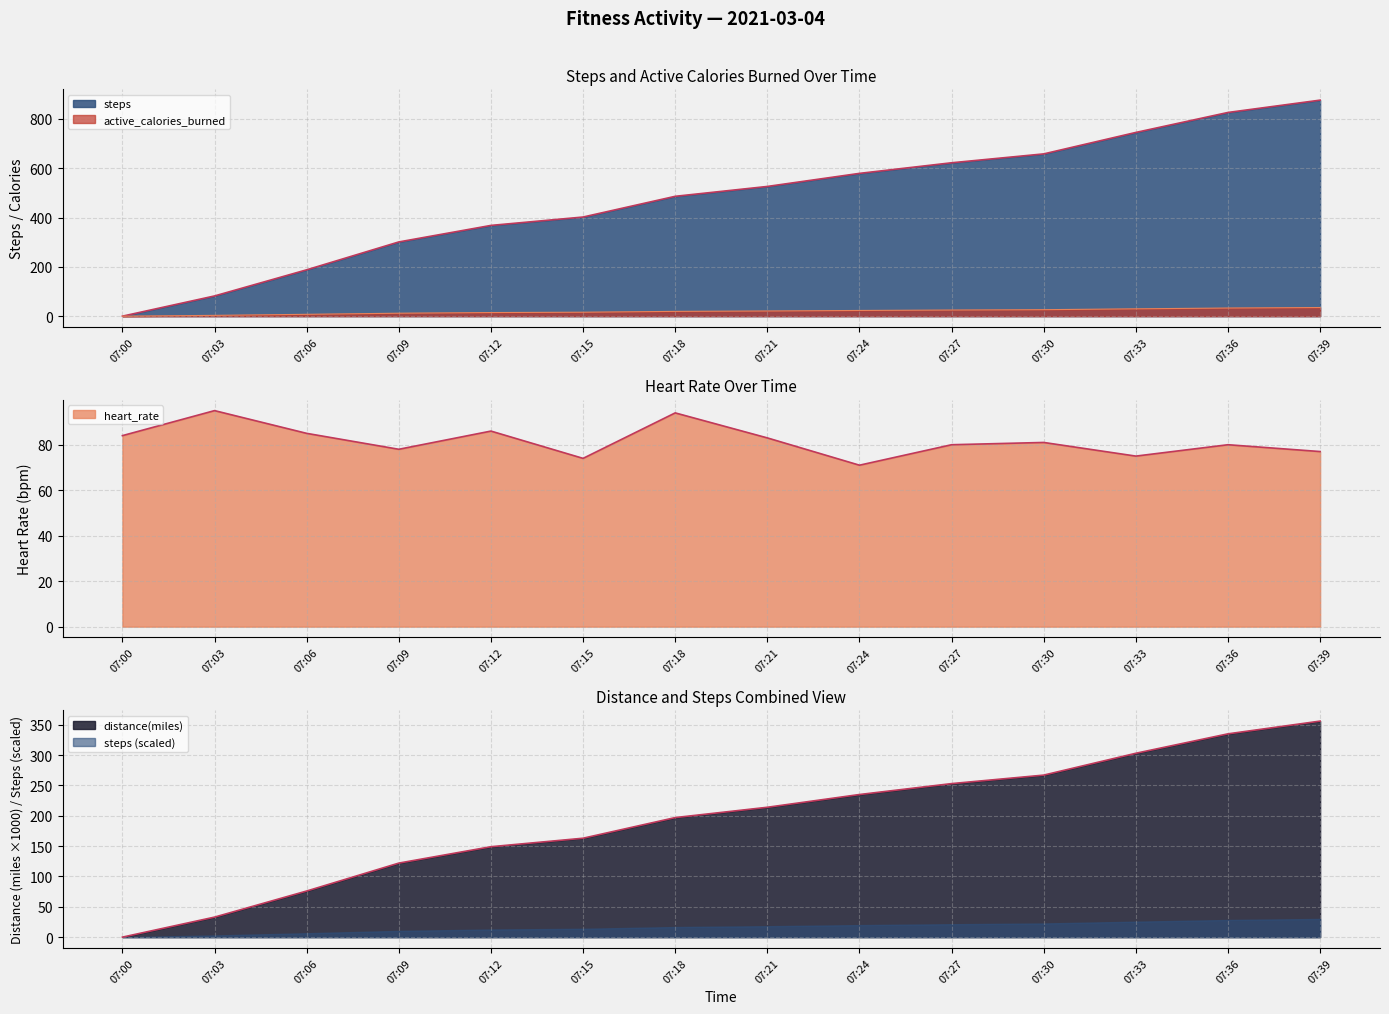

At which category is the sum across all series the highest?

07:39